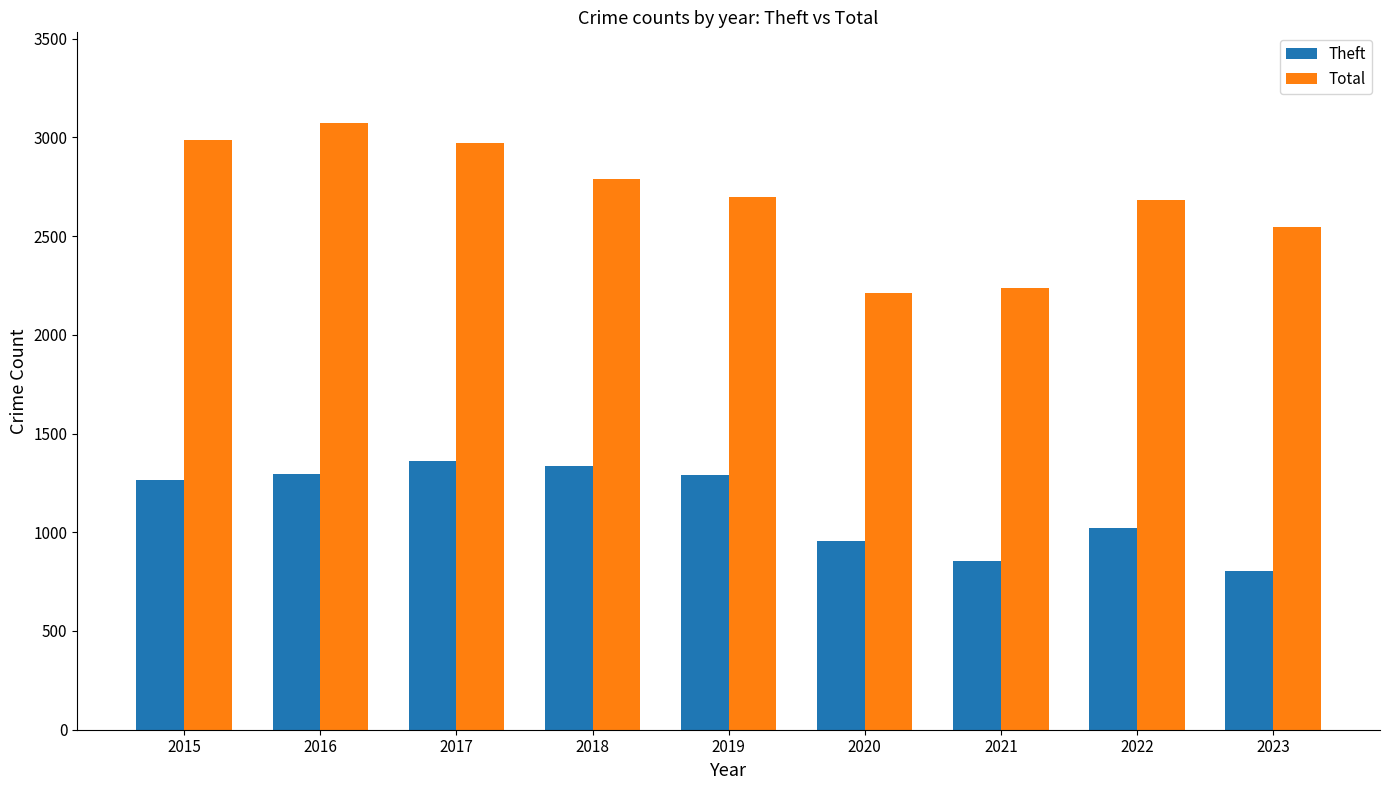

What are all the series names shown in the legend?

Theft, Total